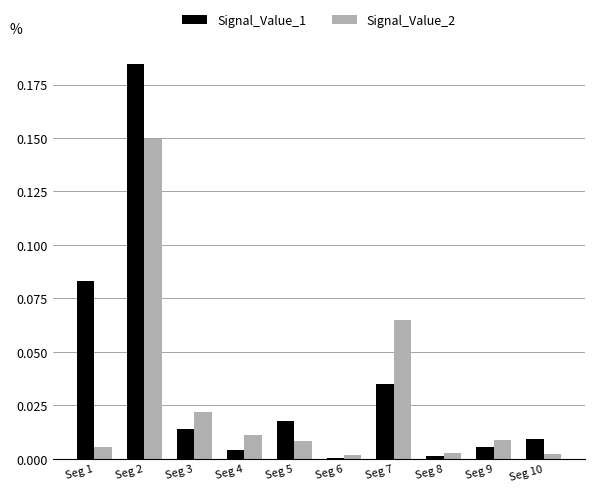

Which category has the highest value in the Signal_Value_1 series?

Seg 2